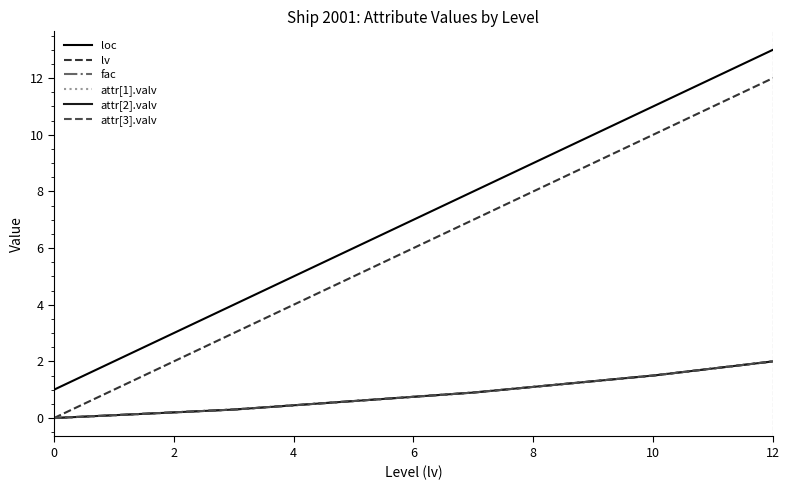

True or false: attr[3].valv has more than 1 interior local peaks.

False